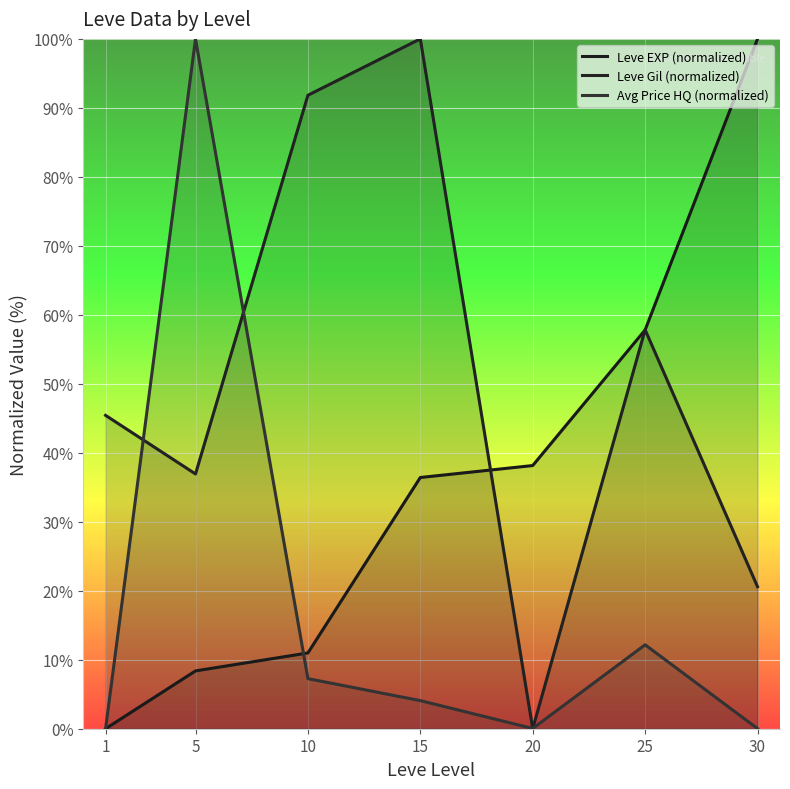

What is the average value of the Leve EXP (normalized) series?

36.0